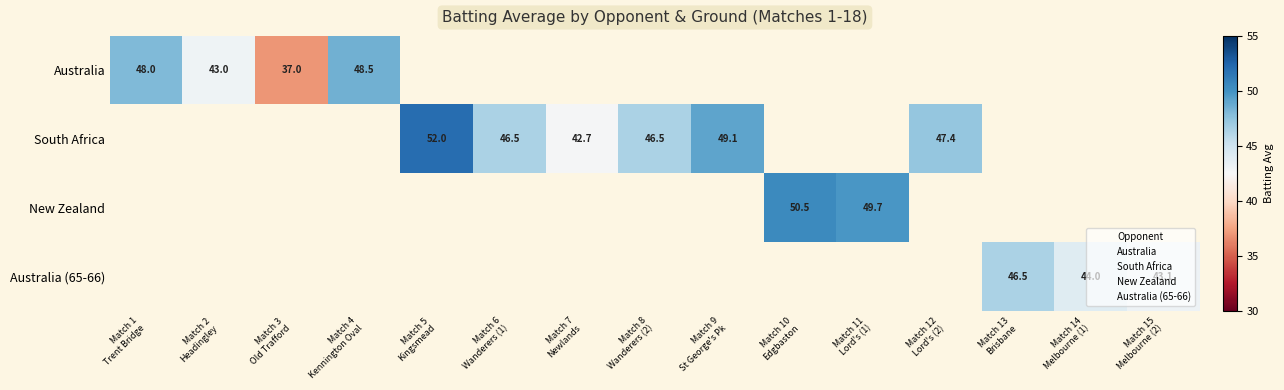

At Match 9 St George's Pk, list the series in order from smallest to largest.

Australia, New Zealand, Australia (65-66), South Africa